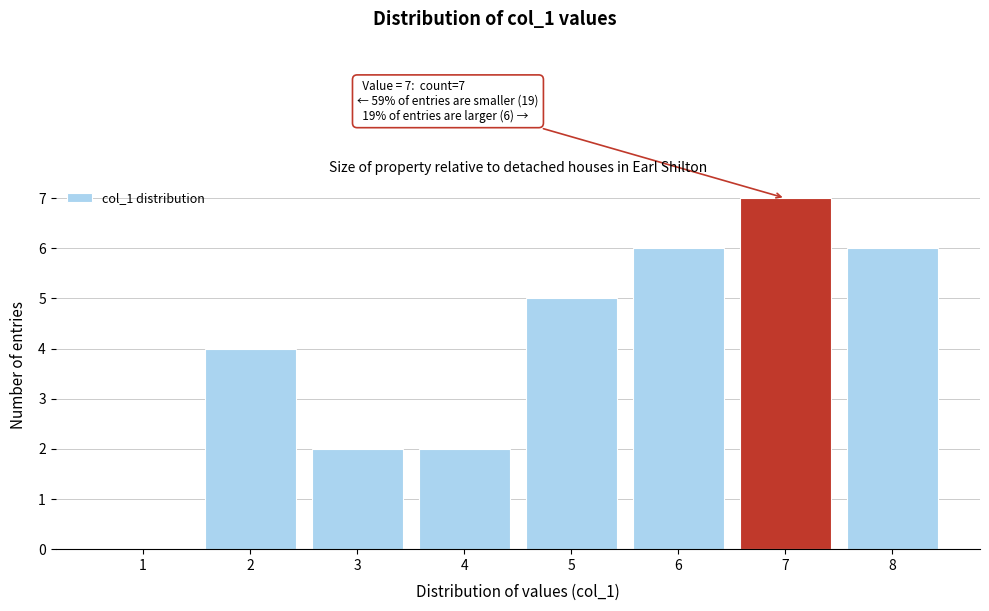

Which range on the x-axis has the tallest bar?

6.5 to 7.5